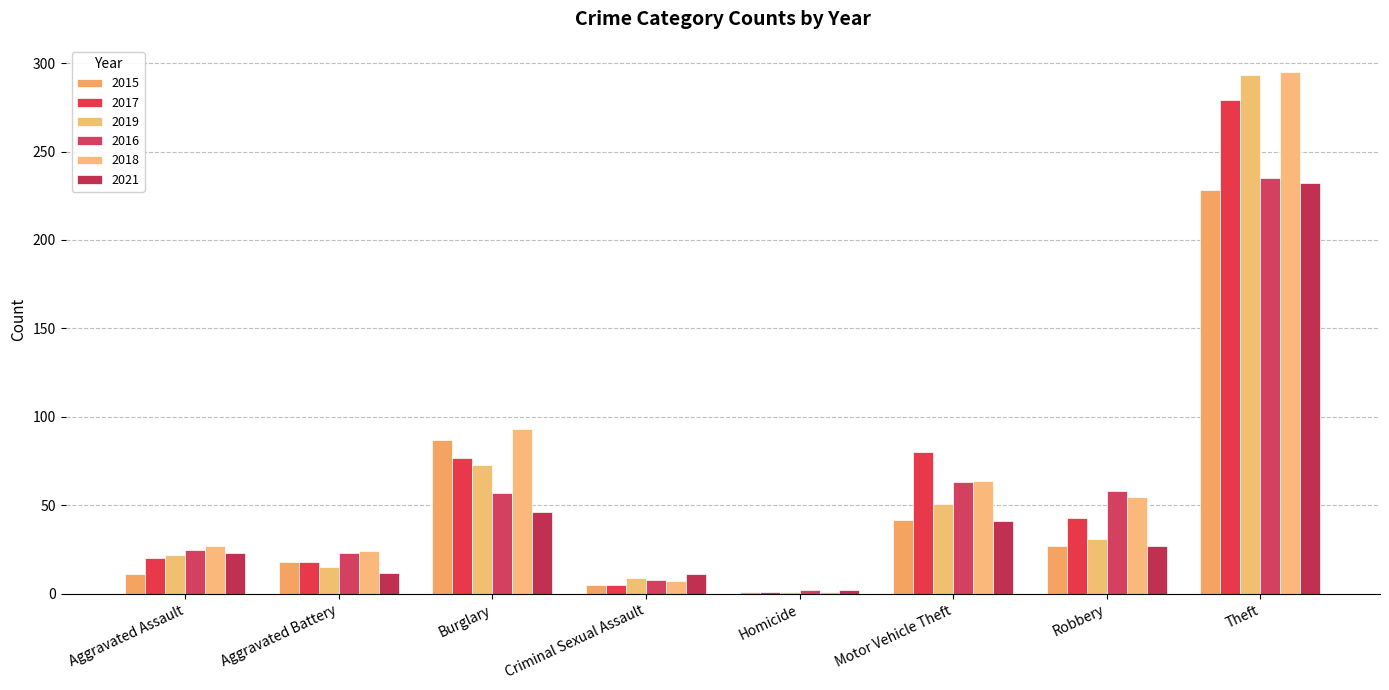

Which series has the largest total across all categories?

2018